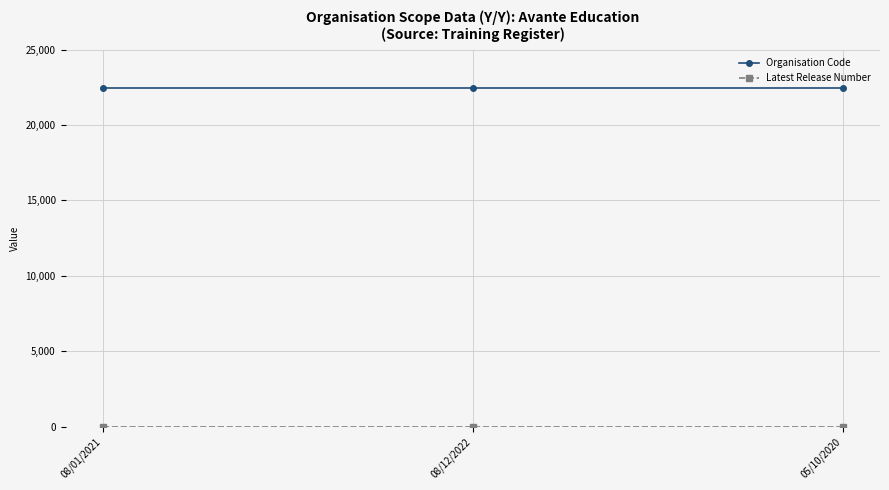

What is the minimum value for Organisation Code?

22477